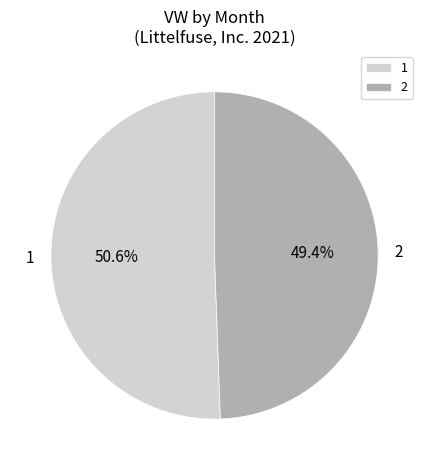

To the nearest percent, what percentage of the pie is 2?

49%